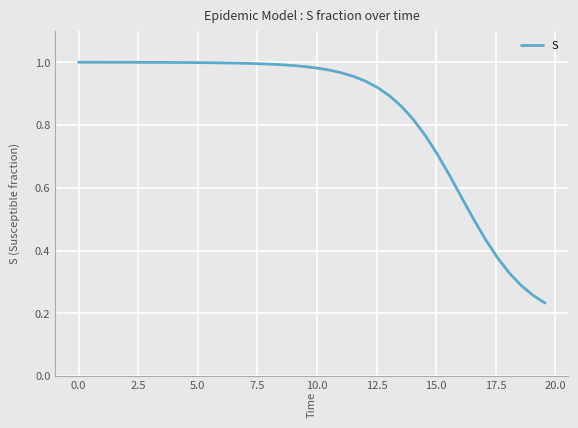

How many categories are shown in the chart?

40